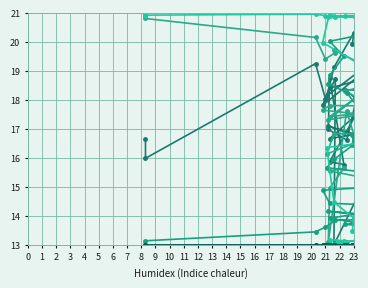

At which label is col_3 closest to 17?

16